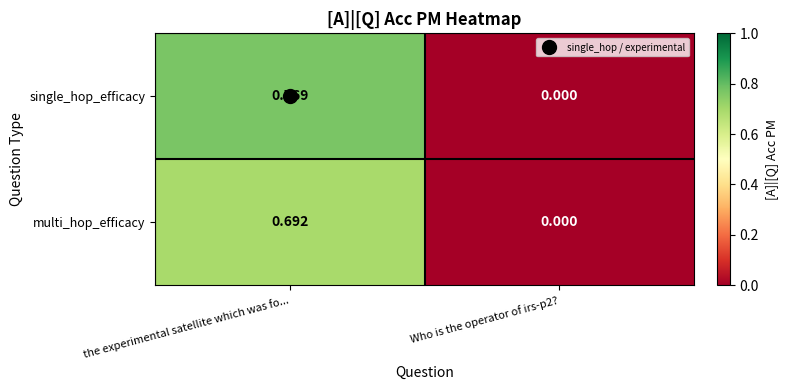

Count the number of categories in the chart.

2